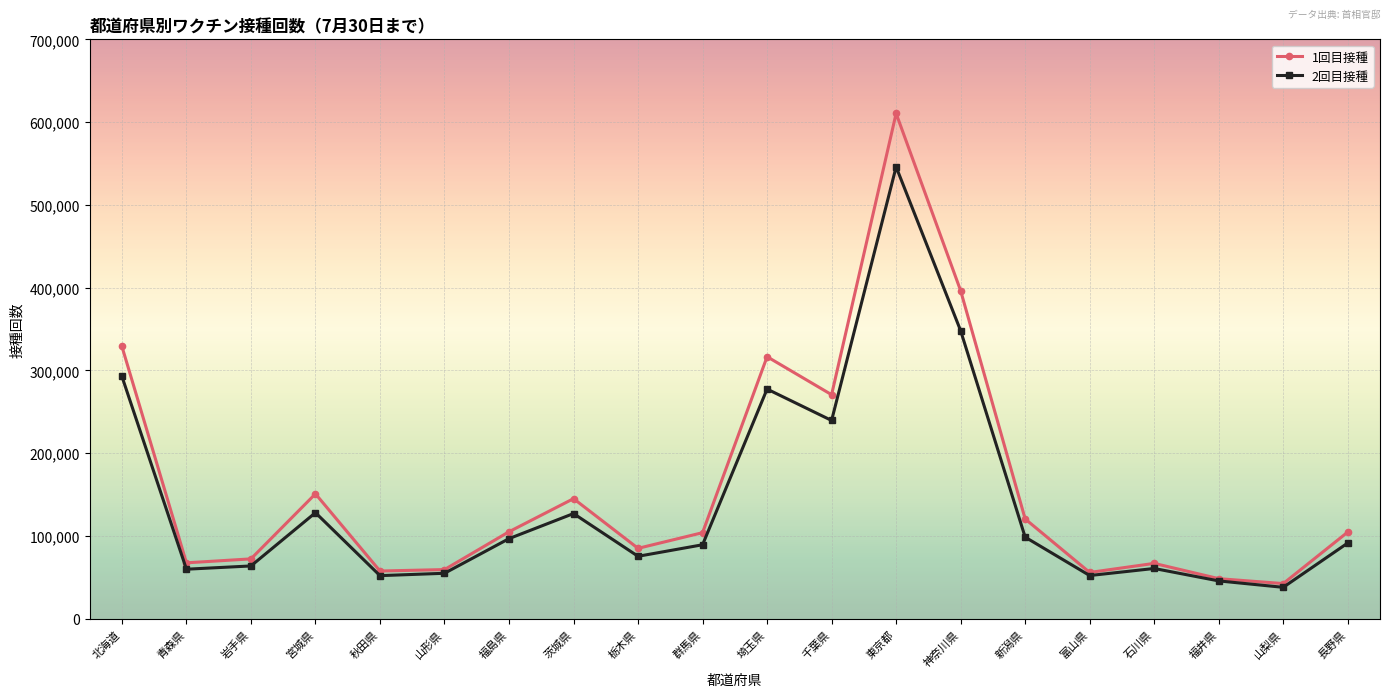

At which category does the chart reach its minimum across all series?

山梨県